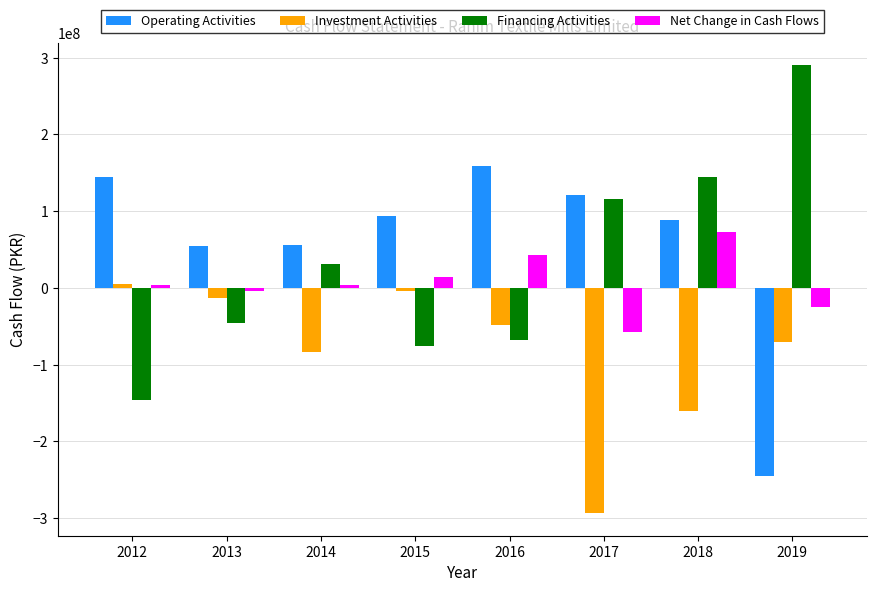

The value of Net Change in Cash Flows at 2016 is 69296208. True or false?

False